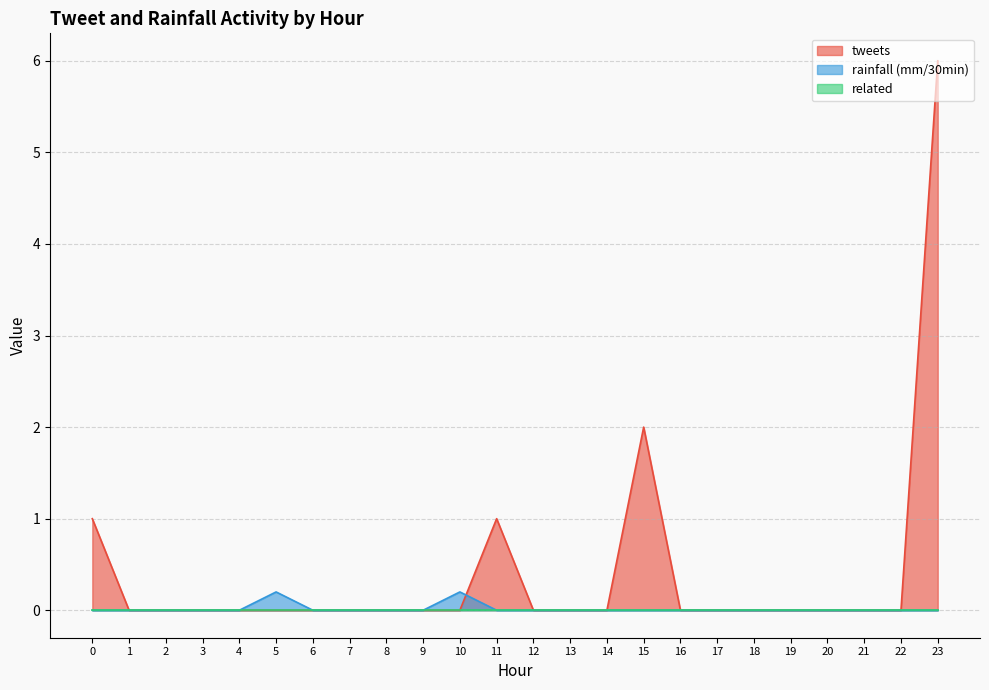

Between 18 and 19, which series saw the biggest shift?

tweets